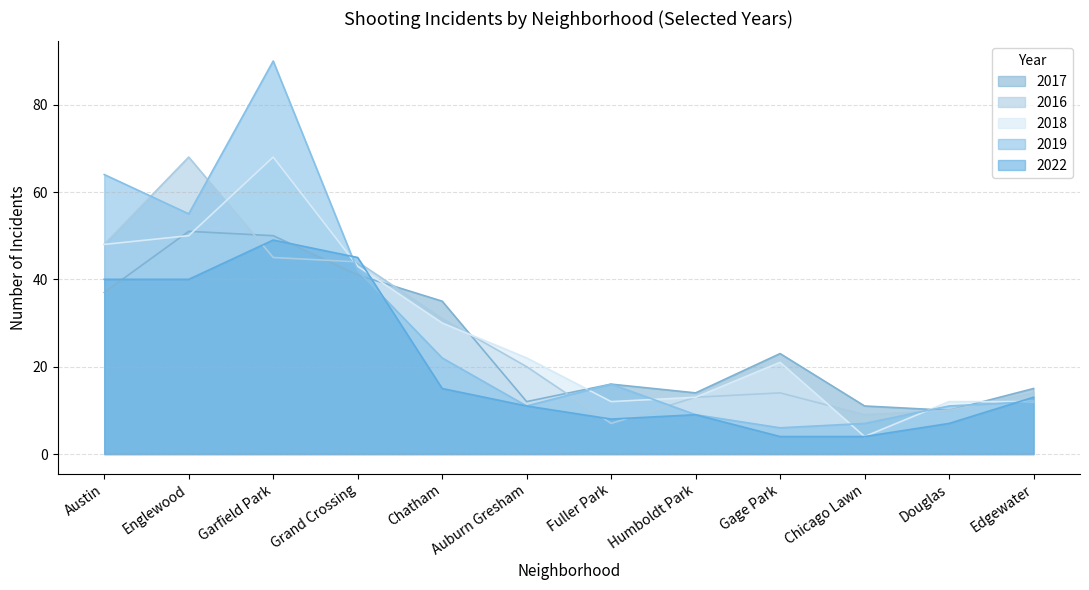

Between Englewood and Humboldt Park, which series saw the biggest shift?

2016